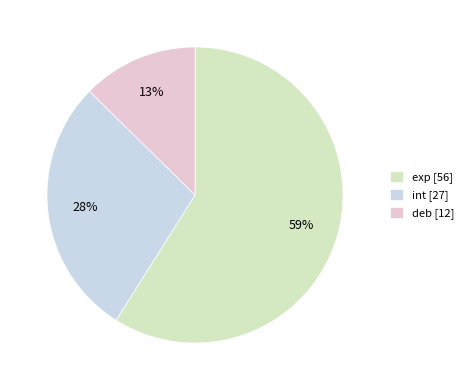

Does any single category account for the majority?

Yes